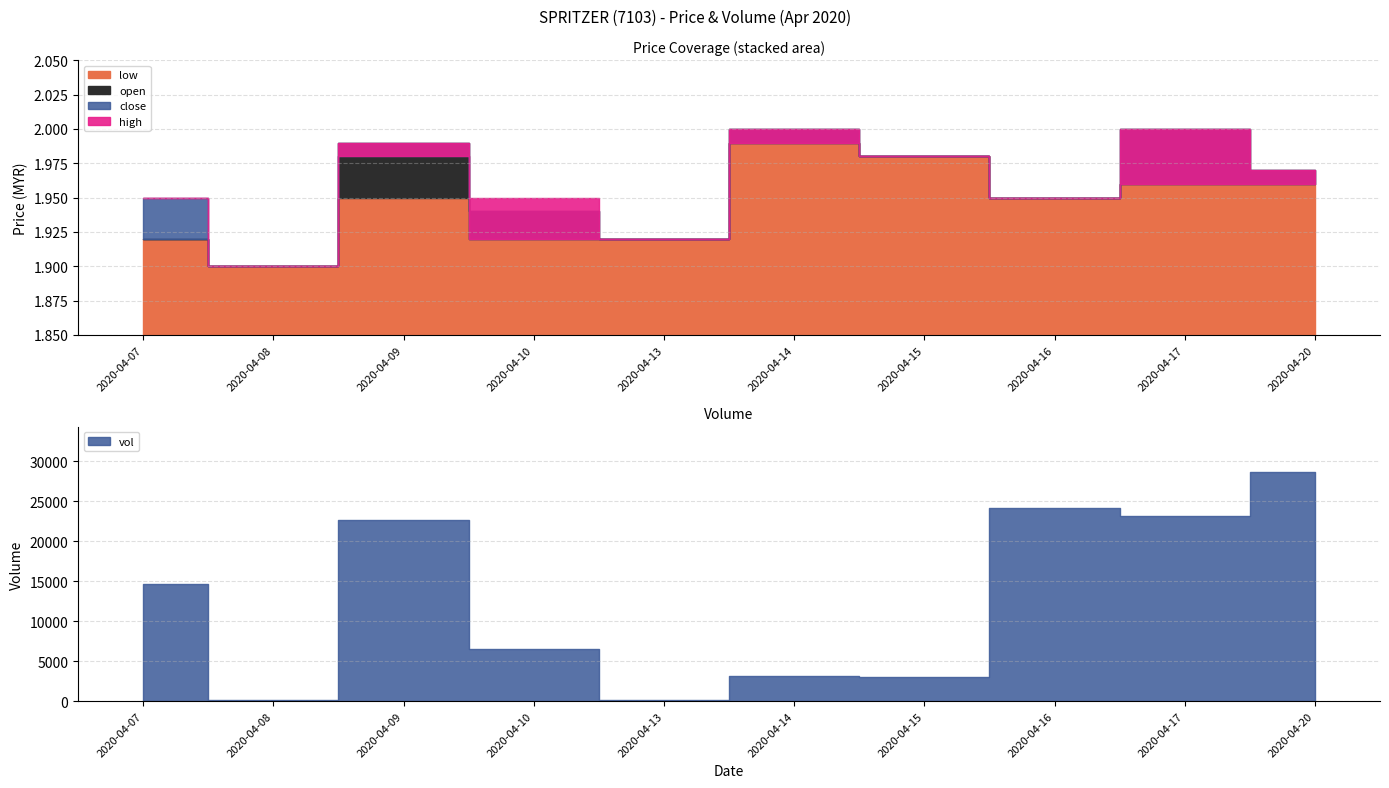

What is the value of the open point at the 2nd from the left?

1.9